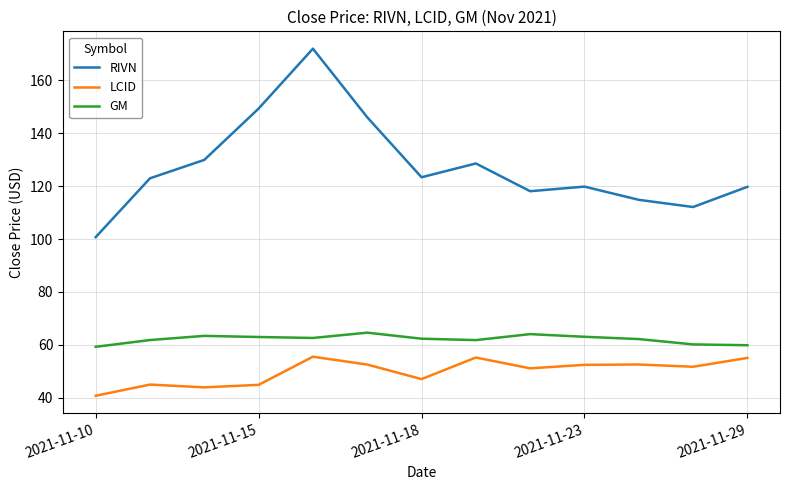

Which series has the largest total across all categories?

RIVN